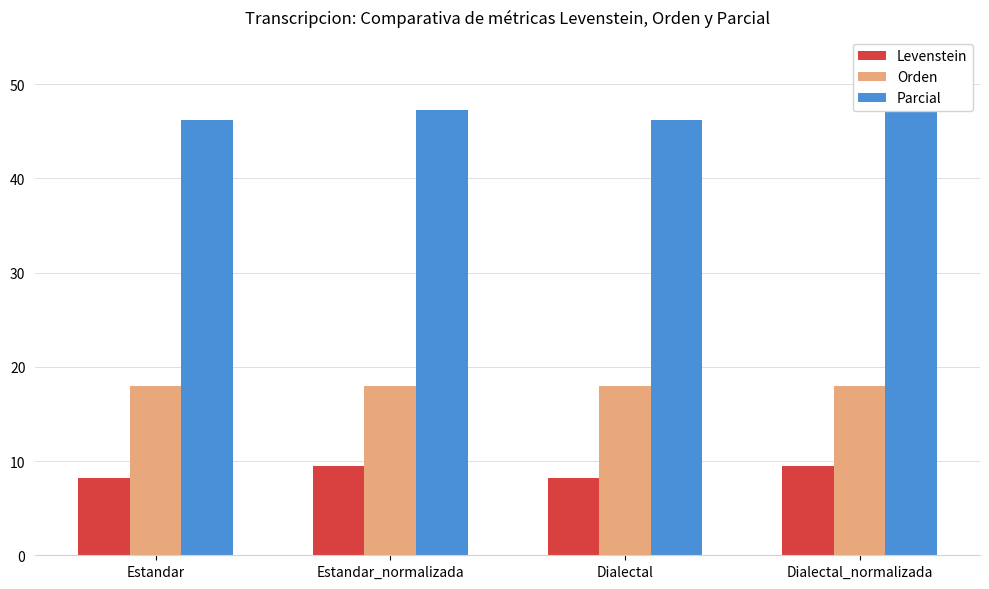

Which series has the largest range (max minus min)?

Parcial